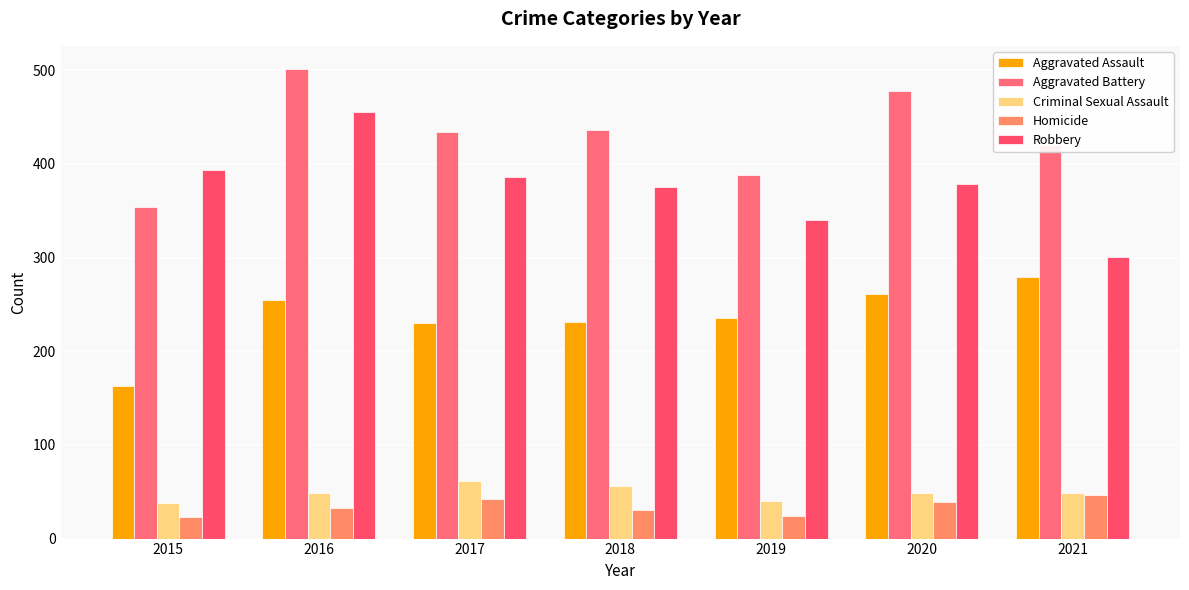

What is the difference between the highest and lowest values at 2016?

468